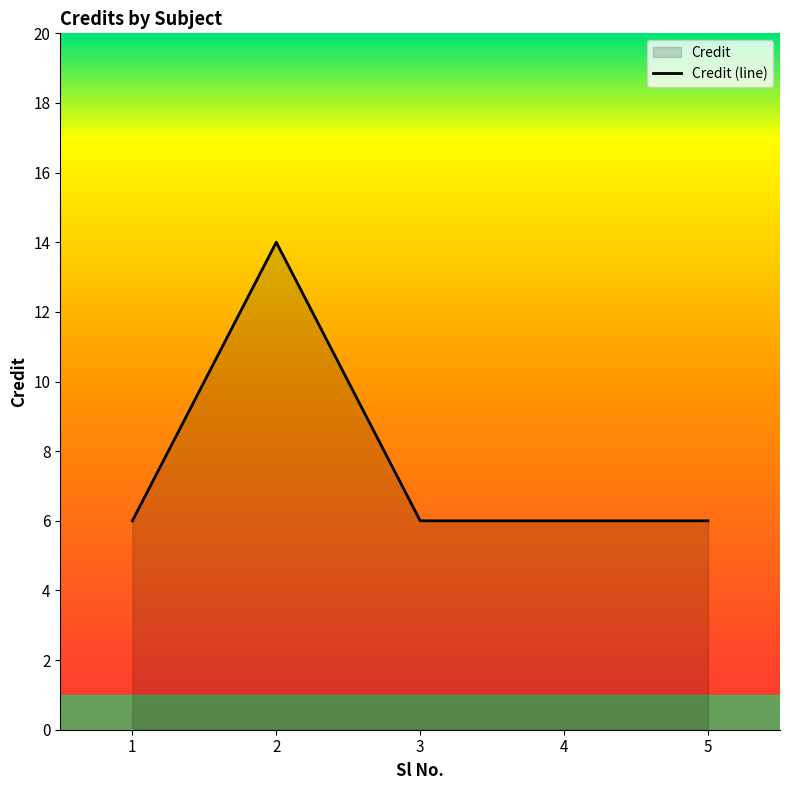

Reading right to left, transcribe all the data shown in this chart.

5=6	4=6	3=6	2=14	1=6